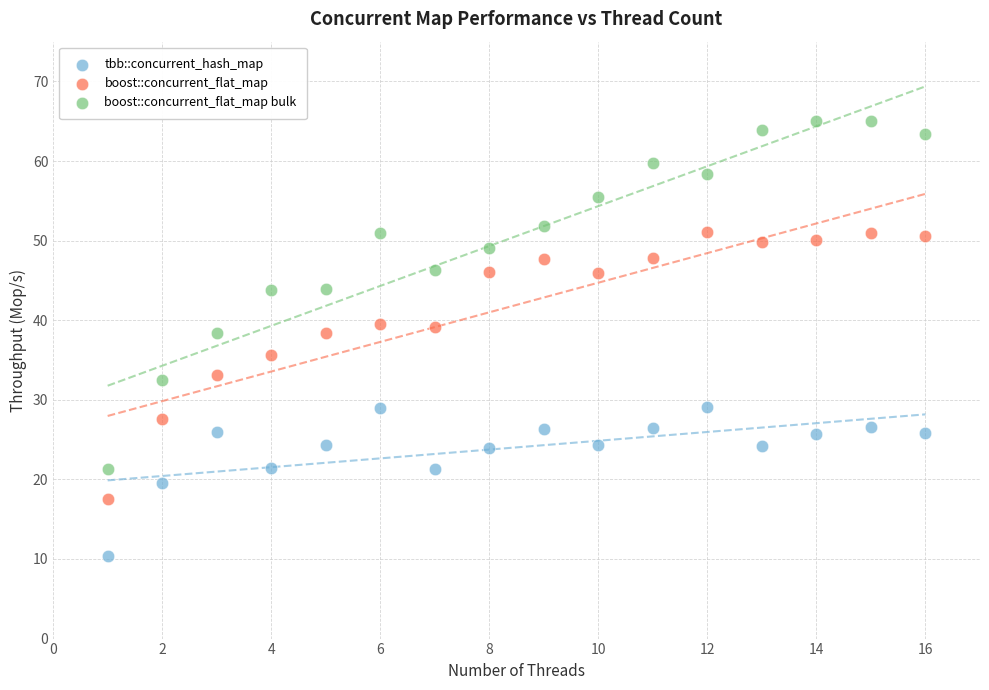

Which series reaches the maximum Y coordinate?

boost::concurrent_flat_map bulk